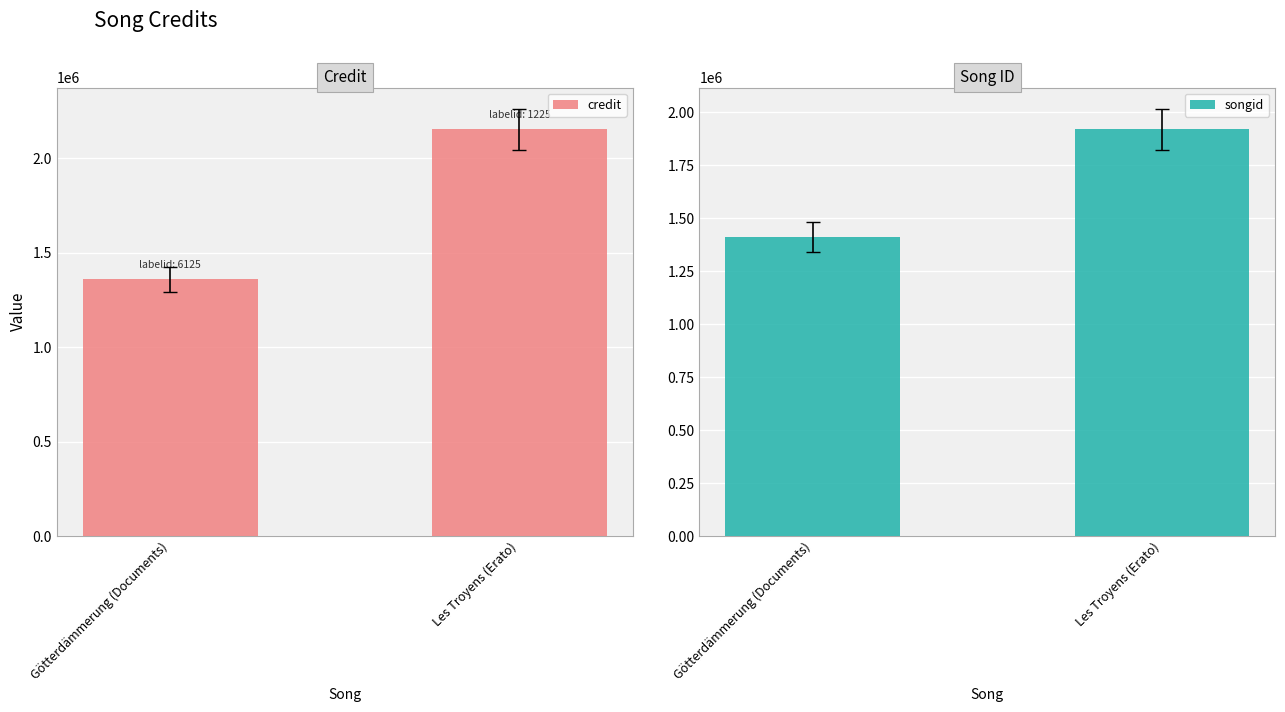

At how many categories does at least one series exceed 1649505?

1